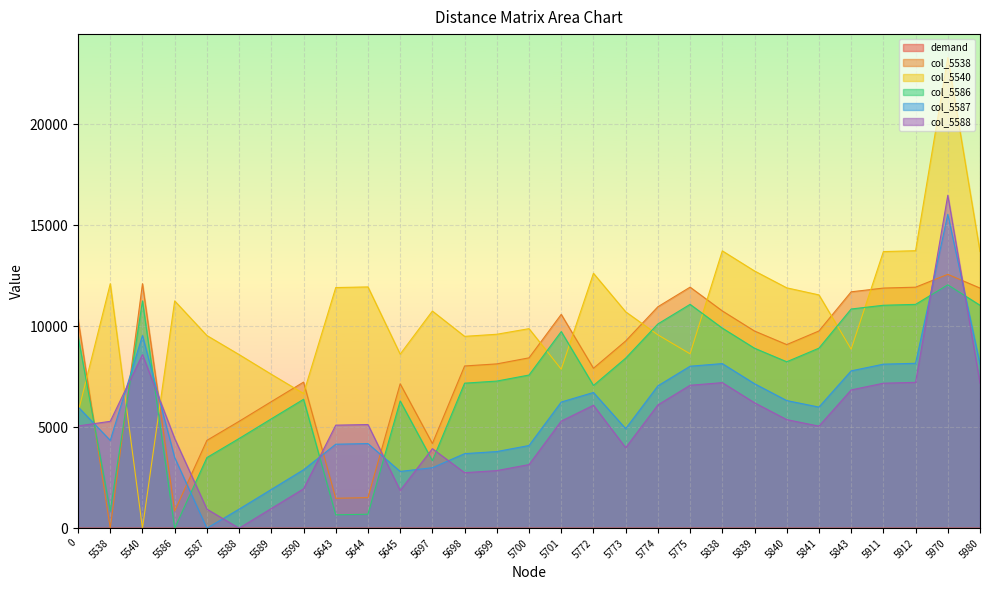

Between 5540 and 5840, which is larger?

5540